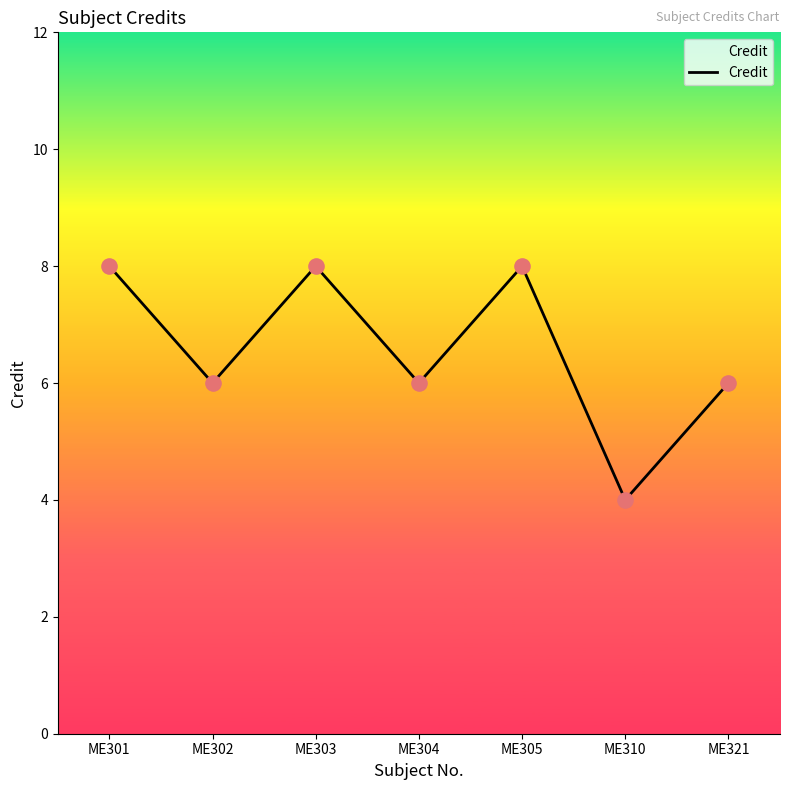

What is the change in value from ME303 to ME310?

-4